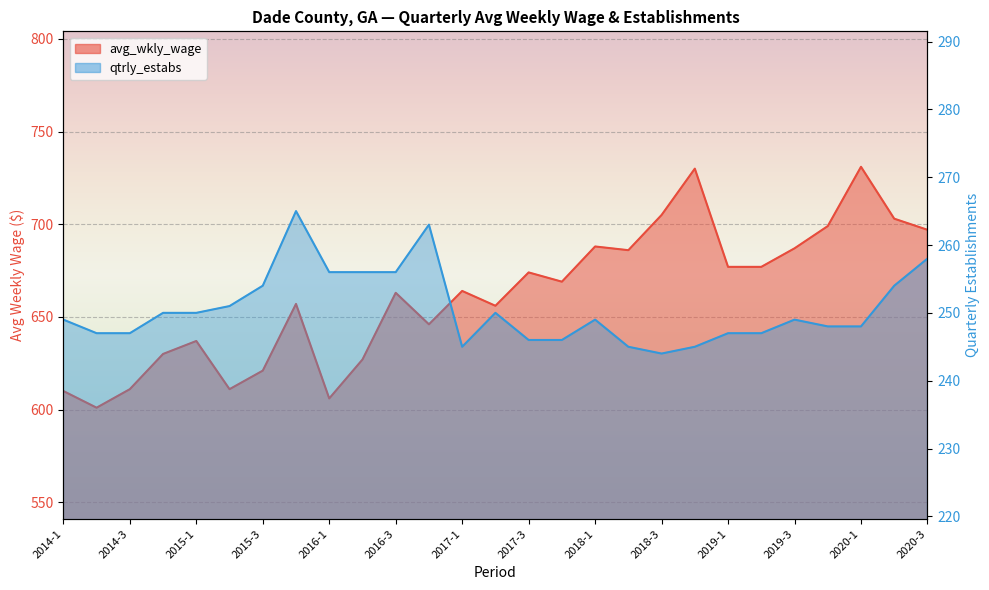

True or false: qtrly_estabs and avg_wkly_wage intersect in this chart.

False